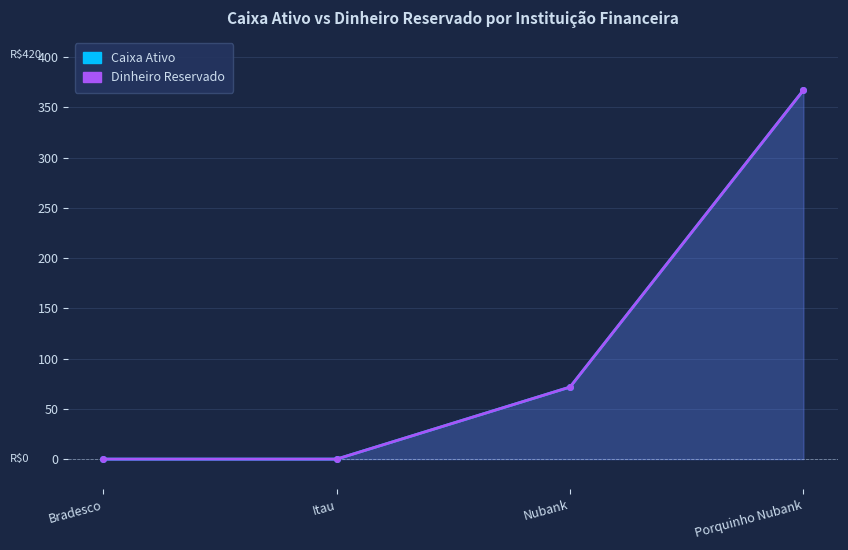

Reading right to left, what are all the values shown in this chart?

Caixa Ativo: 367.0	71.7	0.0	0.0
Dinheiro Reservado: 367.0	71.7	0.0	0.0